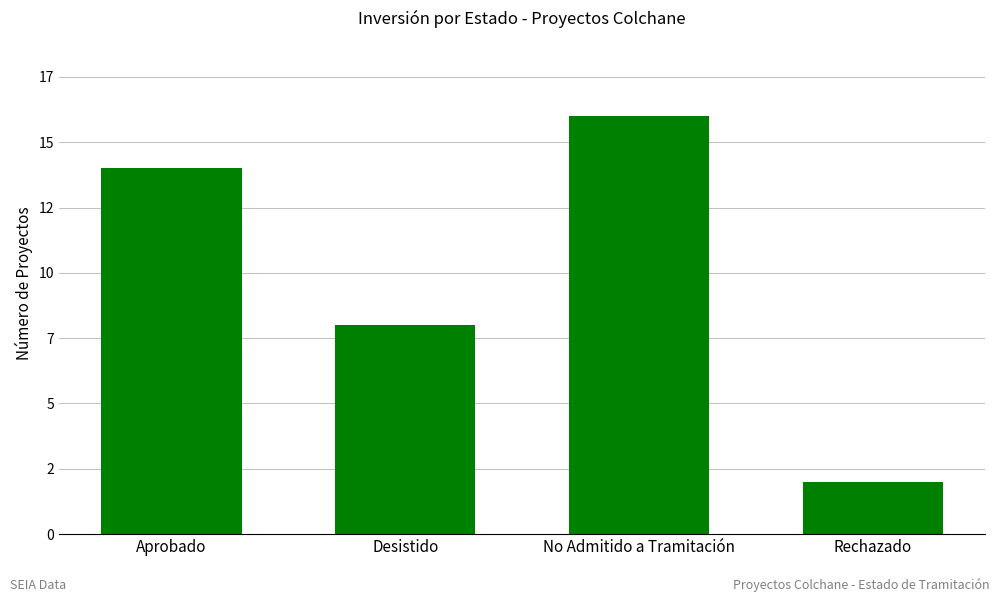

Does the chart contain any negative values?

No